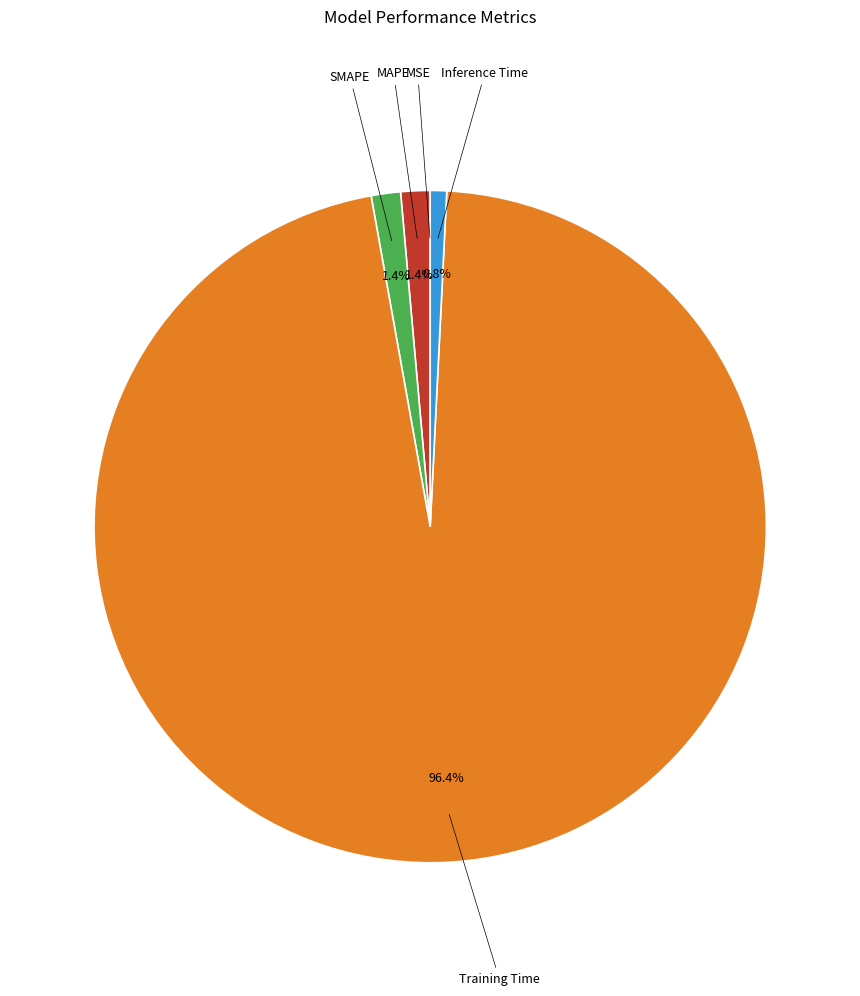

Is there a majority slice in this chart?

Yes